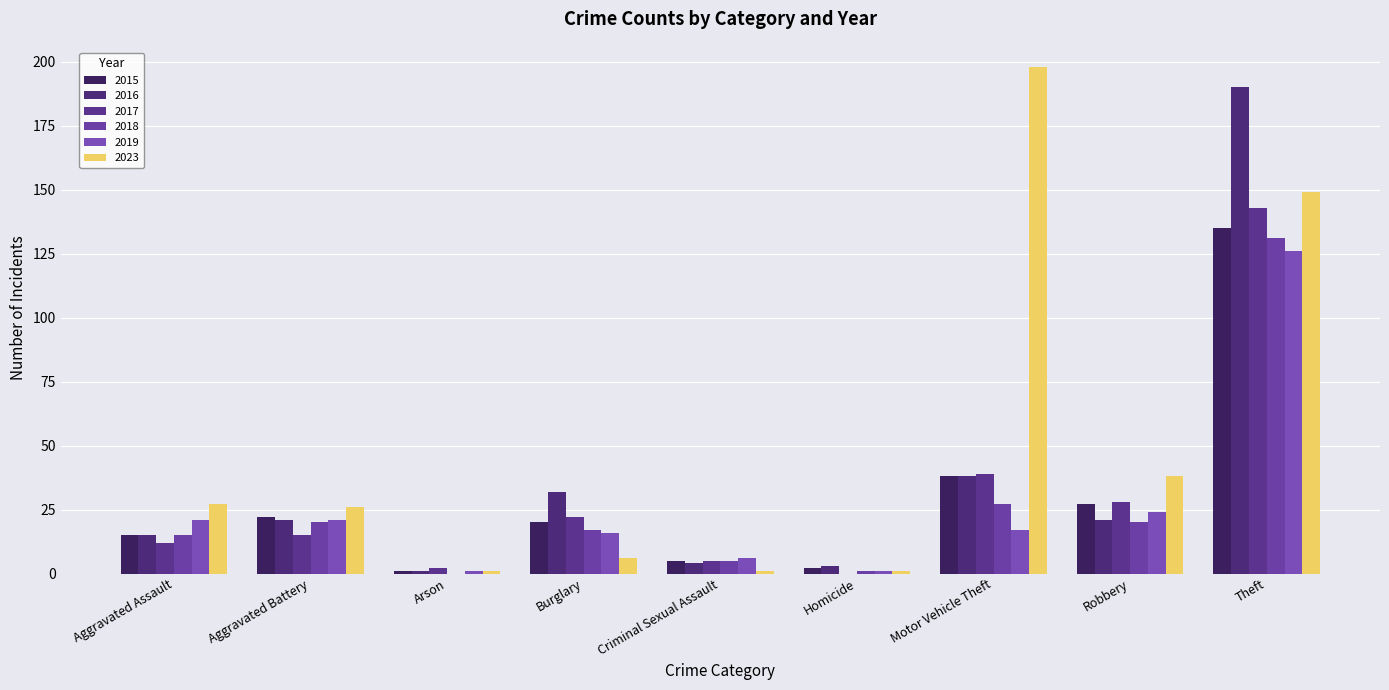

What are all the series names shown in the legend?

2015, 2016, 2017, 2018, 2019, 2023